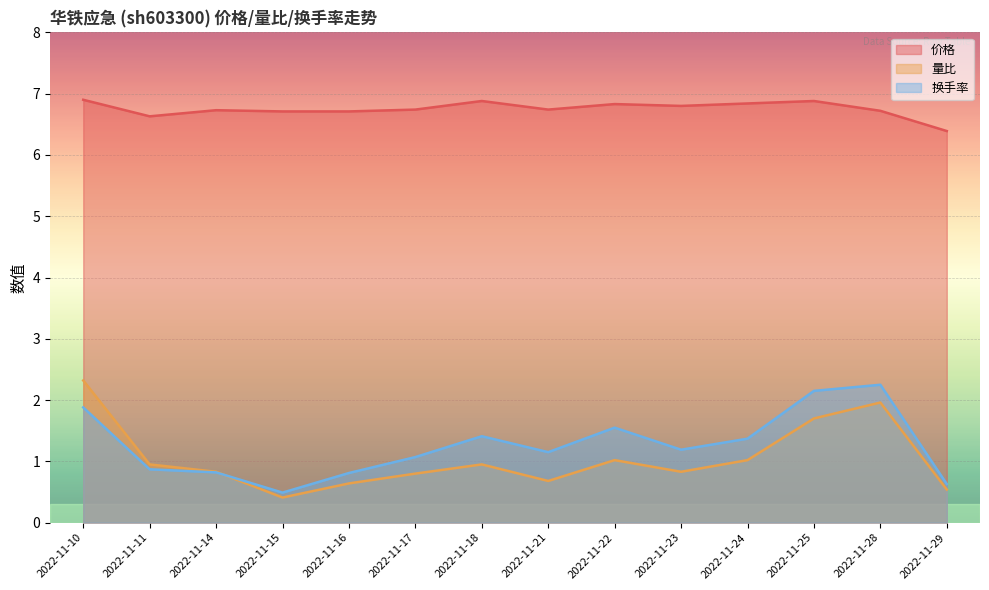

The 量比 series shows 0.5 at 2022-11-23. True or false?

False